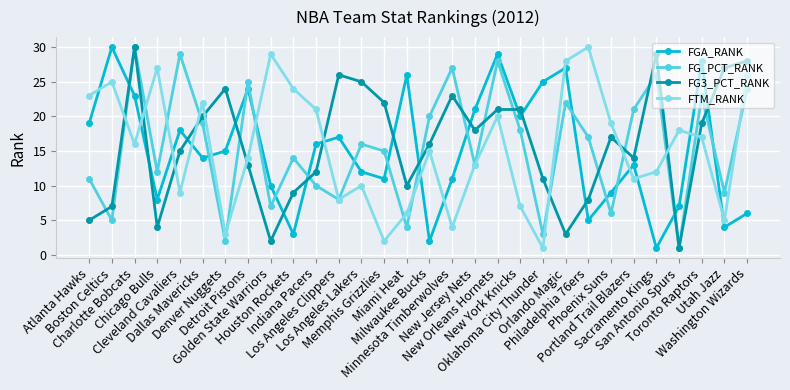

Reading left to right, list all the values displayed in this chart.

FGA_RANK: Atlanta Hawks=19	Boston Celtics=30	Charlotte Bobcats=23	Chicago Bulls=8	Cleveland Cavaliers=18	Dallas Mavericks=14	Denver Nuggets=15	Detroit Pistons=24	Golden State Warriors=10	Houston Rockets=3	Indiana Pacers=16	Los Angeles Clippers=17	Los Angeles Lakers=12	Memphis Grizzlies=11	Miami Heat=26	Milwaukee Bucks=2	Minnesota Timberwolves=11	New Jersey Nets=21	New Orleans Hornets=29	New York Knicks=20	Oklahoma City Thunder=25	Orlando Magic=27	Philadelphia 76ers=5	Phoenix Suns=9	Portland Trail Blazers=13	Sacramento Kings=1	San Antonio Spurs=7	Toronto Raptors=28	Utah Jazz=4	Washington Wizards=6
FG_PCT_RANK: Atlanta Hawks=11	Boston Celtics=5	Charlotte Bobcats=30	Chicago Bulls=12	Cleveland Cavaliers=29	Dallas Mavericks=19	Denver Nuggets=2	Detroit Pistons=25	Golden State Warriors=7	Houston Rockets=14	Indiana Pacers=10	Los Angeles Clippers=8	Los Angeles Lakers=16	Memphis Grizzlies=15	Miami Heat=4	Milwaukee Bucks=20	Minnesota Timberwolves=27	New Jersey Nets=13	New Orleans Hornets=28	New York Knicks=18	Oklahoma City Thunder=3	Orlando Magic=22	Philadelphia 76ers=17	Phoenix Suns=6	Portland Trail Blazers=21	Sacramento Kings=26	San Antonio Spurs=1	Toronto Raptors=23	Utah Jazz=9	Washington Wizards=24
FG3_PCT_RANK: Atlanta Hawks=5	Boston Celtics=7	Charlotte Bobcats=30	Chicago Bulls=4	Cleveland Cavaliers=15	Dallas Mavericks=20	Denver Nuggets=24	Detroit Pistons=13	Golden State Warriors=2	Houston Rockets=9	Indiana Pacers=12	Los Angeles Clippers=26	Los Angeles Lakers=25	Memphis Grizzlies=22	Miami Heat=10	Milwaukee Bucks=16	Minnesota Timberwolves=23	New Jersey Nets=18	New Orleans Hornets=21	New York Knicks=21	Oklahoma City Thunder=11	Orlando Magic=3	Philadelphia 76ers=8	Phoenix Suns=17	Portland Trail Blazers=14	Sacramento Kings=29	San Antonio Spurs=1	Toronto Raptors=19	Utah Jazz=27	Washington Wizards=28
FTM_RANK: Atlanta Hawks=23	Boston Celtics=25	Charlotte Bobcats=16	Chicago Bulls=27	Cleveland Cavaliers=9	Dallas Mavericks=22	Denver Nuggets=3	Detroit Pistons=14	Golden State Warriors=29	Houston Rockets=24	Indiana Pacers=21	Los Angeles Clippers=8	Los Angeles Lakers=10	Memphis Grizzlies=2	Miami Heat=6	Milwaukee Bucks=15	Minnesota Timberwolves=4	New Jersey Nets=13	New Orleans Hornets=20	New York Knicks=7	Oklahoma City Thunder=1	Orlando Magic=28	Philadelphia 76ers=30	Phoenix Suns=19	Portland Trail Blazers=11	Sacramento Kings=12	San Antonio Spurs=18	Toronto Raptors=17	Utah Jazz=5	Washington Wizards=26